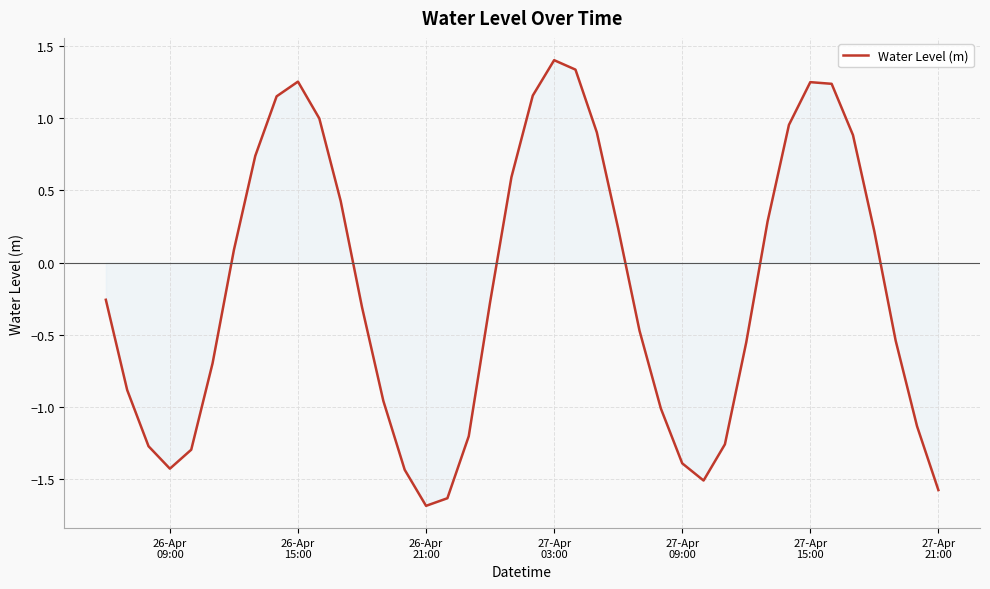

What is the maximum value shown in the chart?

1.4